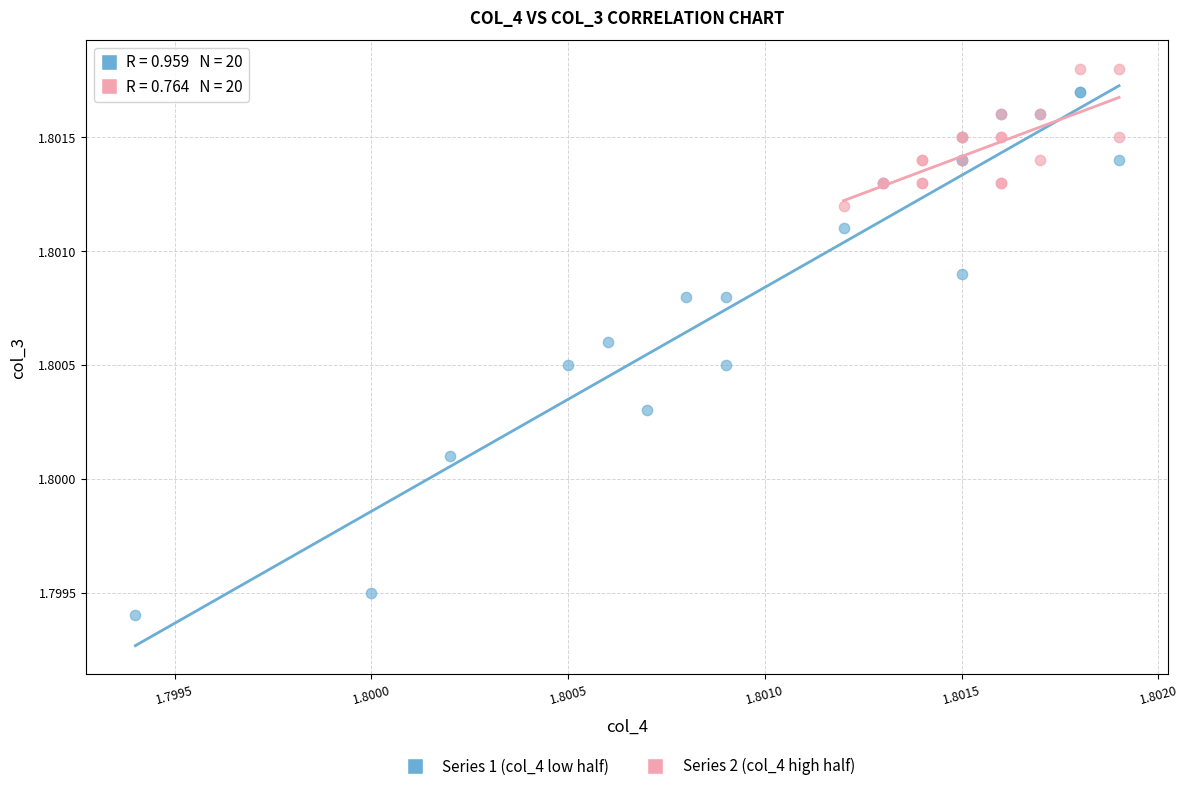

Which series contains the lowest Y value?

Series 1 (col_4 low half)